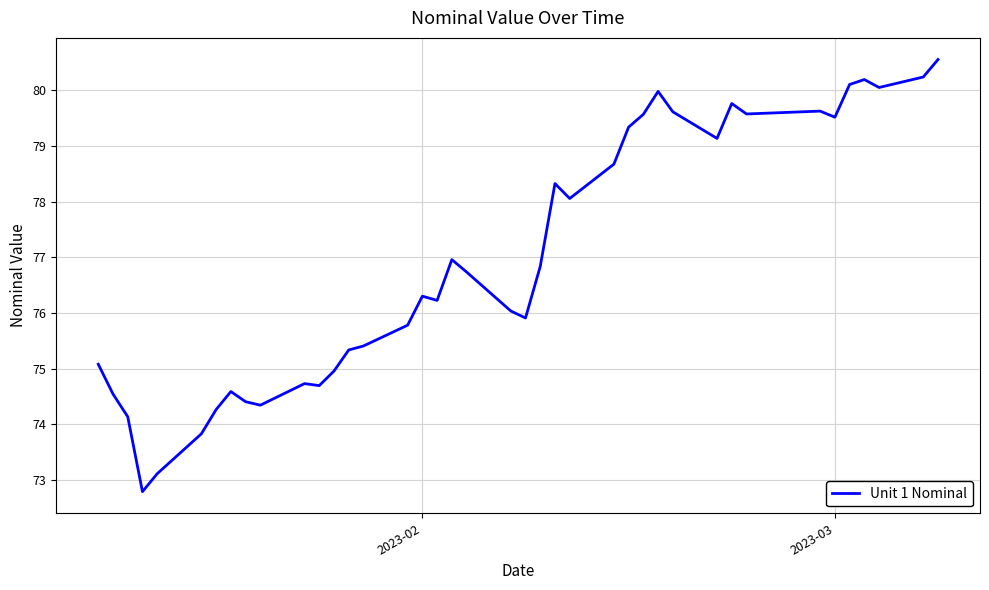

What is the difference between the maximum and minimum values?

7.8